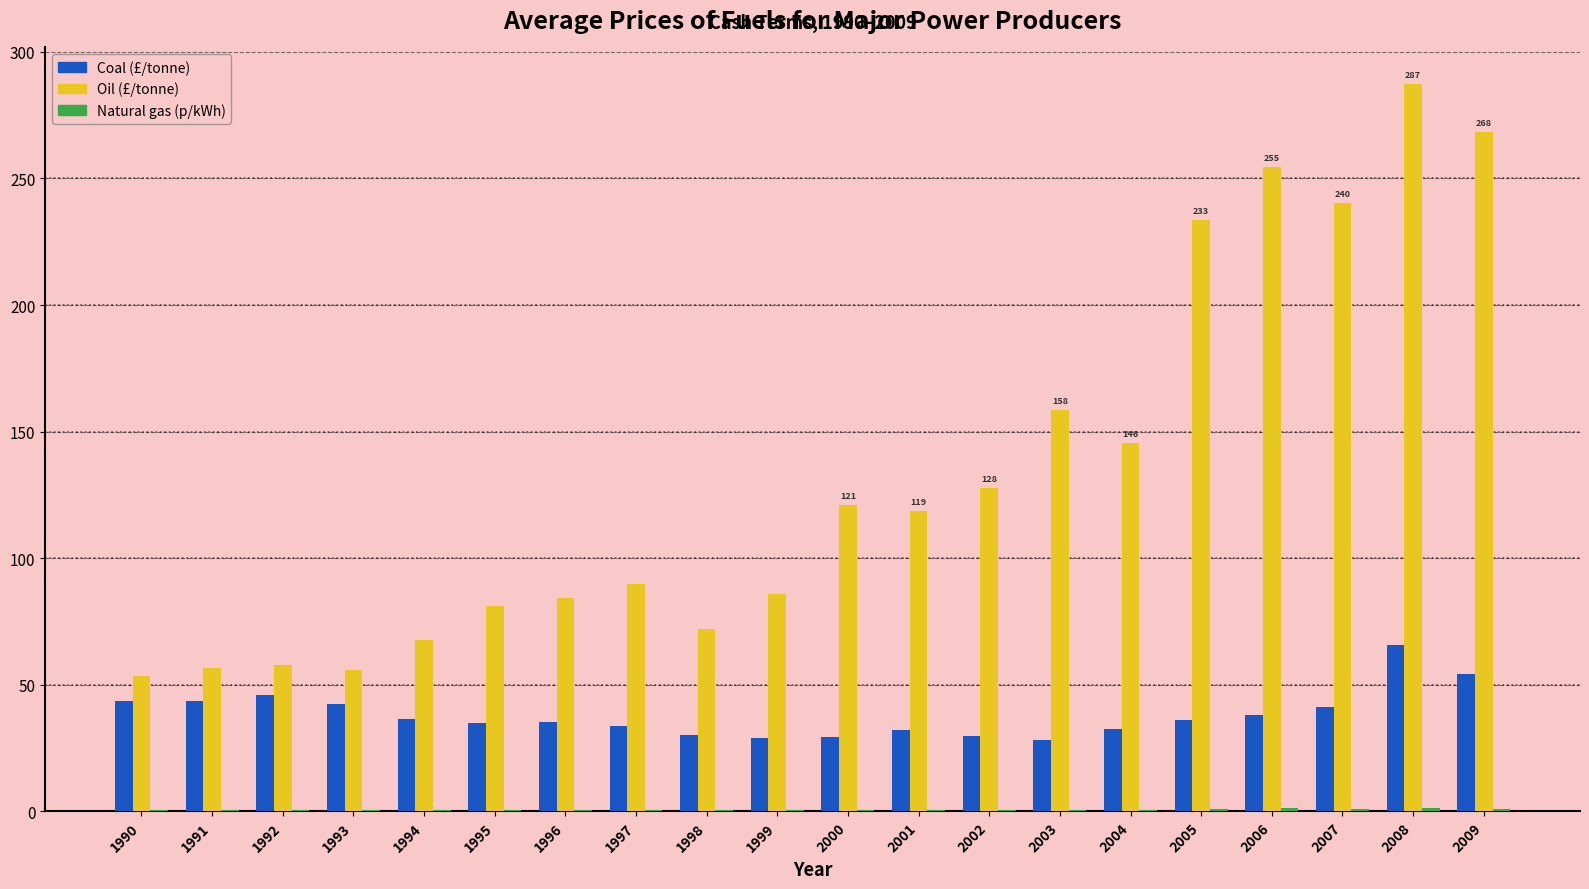

What is the sum of all Oil (£/tonne) values?

2659.9